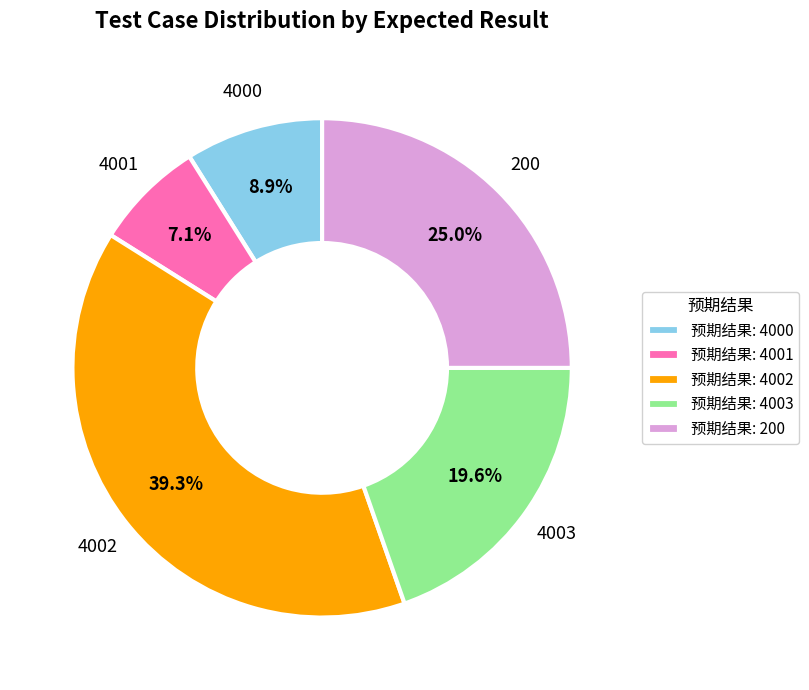

How many segments does this pie chart have?

5